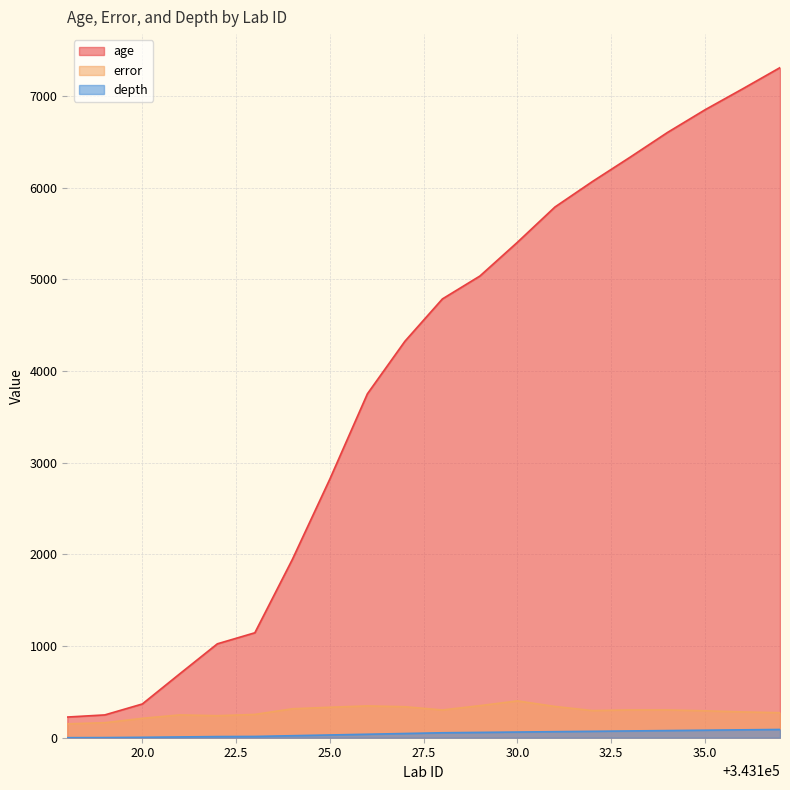

What are all the series names shown in the legend?

age, error, depth